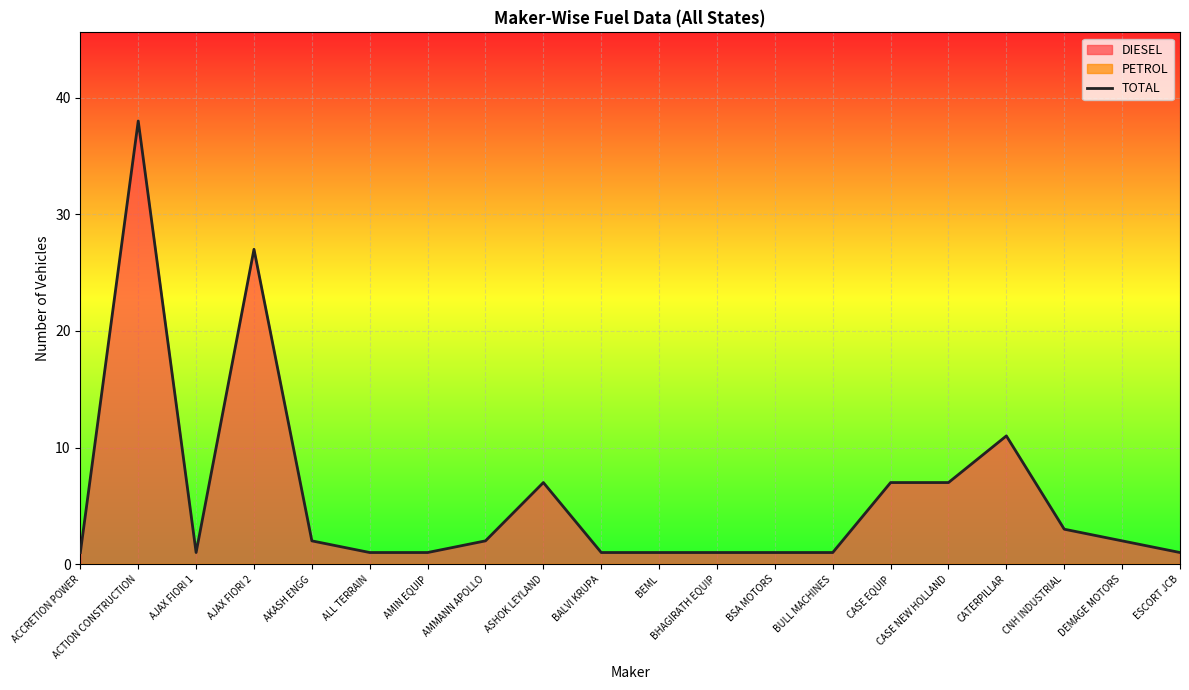

Which category has the highest value in the TOTAL series?

ACTION CONSTRUCTION